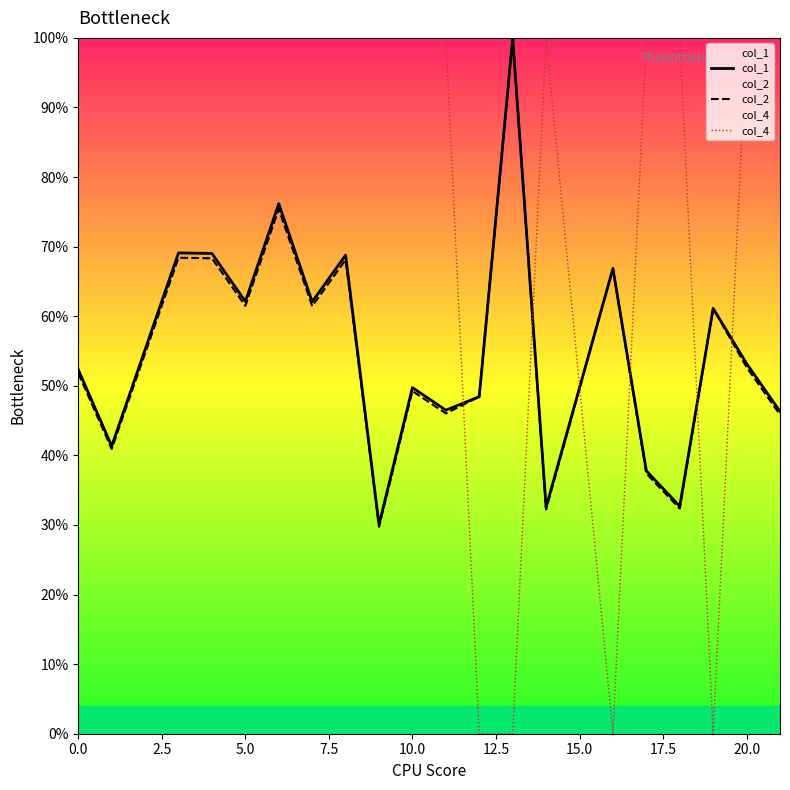

The value of col_2 at 20.0 is 52.7. True or false?

True